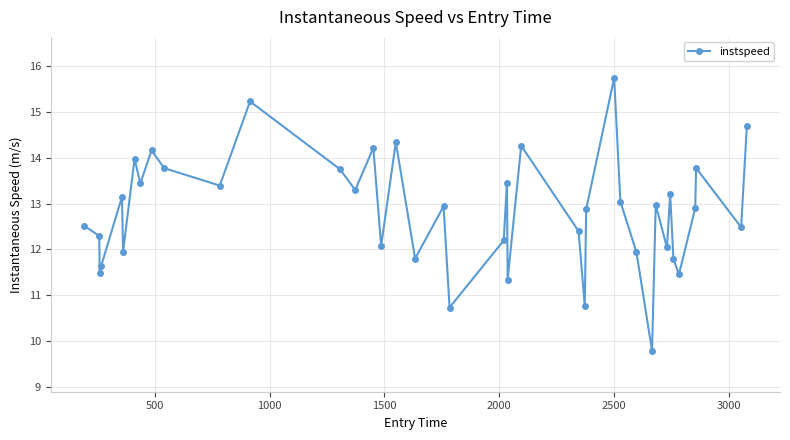

True or false: the data has more than 1 interior local peaks.

True